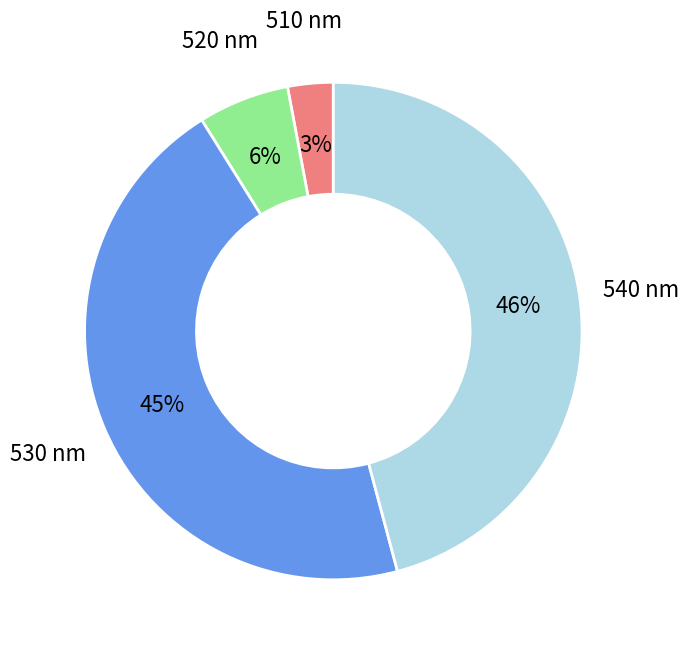

Is it true that 540 is 37% of the pie?

False